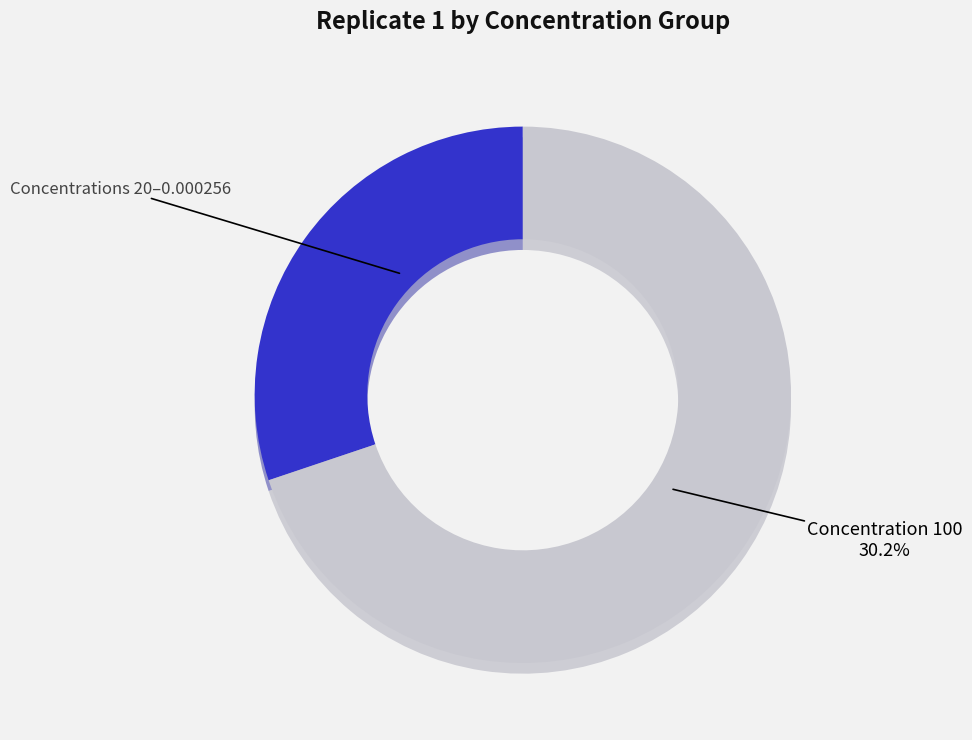

Is 4 the majority of the pie?

No